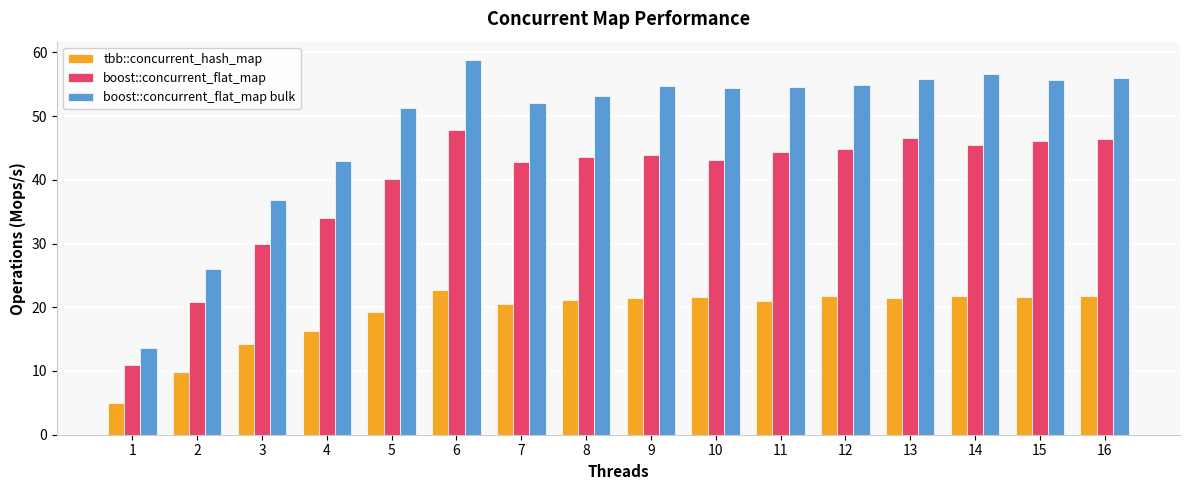

What is the total value across all series at 9?

119.9